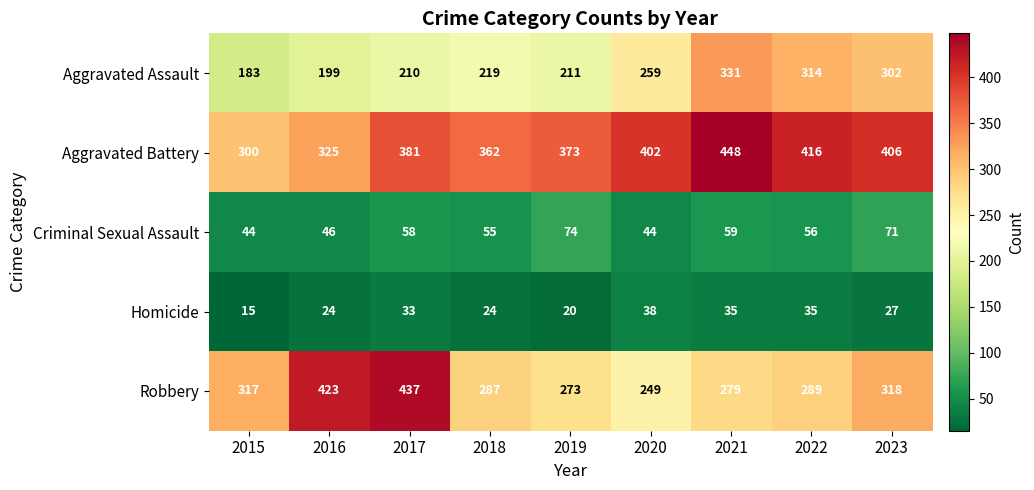

Which label corresponds to the largest value in the chart?

2021